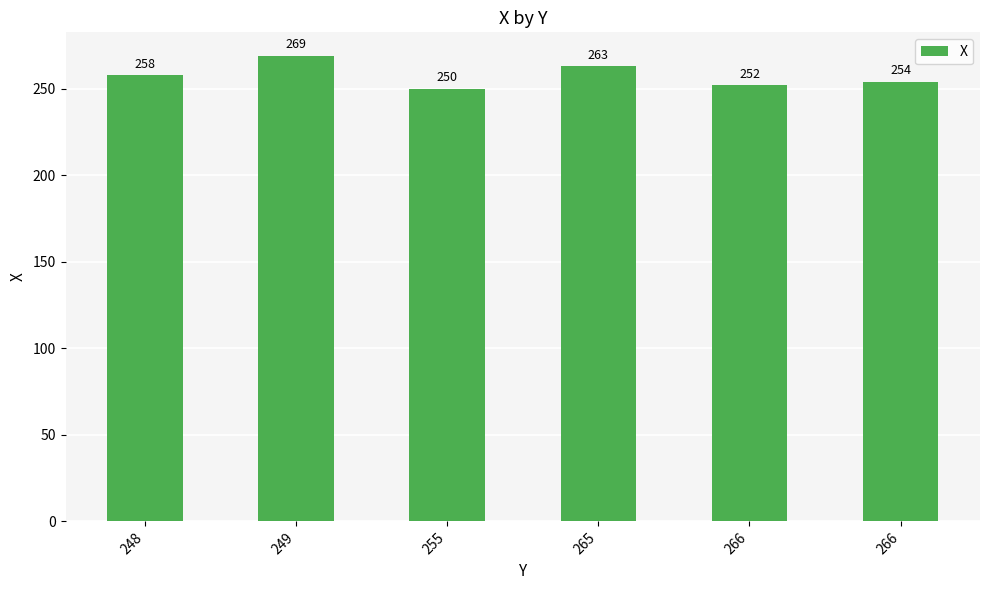

Count the number of categories in the chart.

6